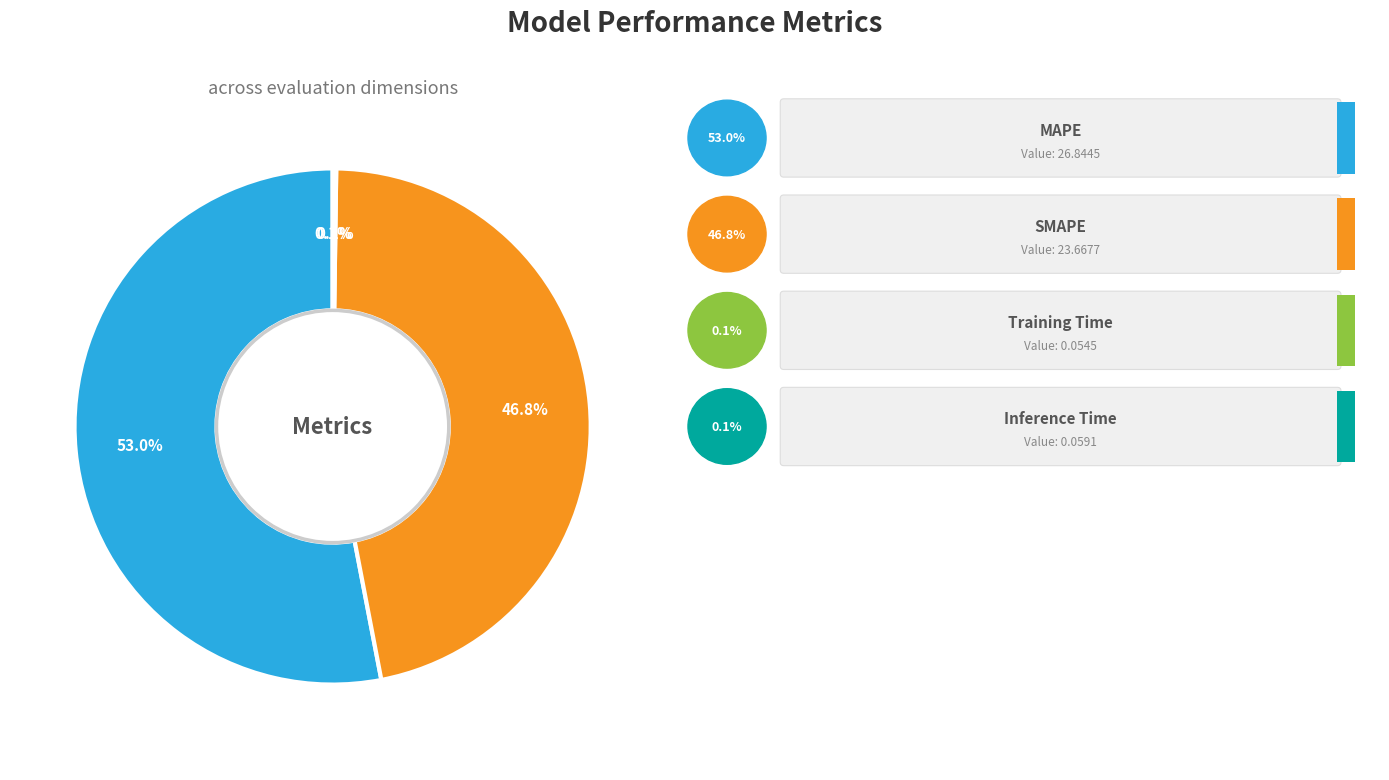

To the nearest percent, what is the difference between the largest and smallest slice percentages?

53%